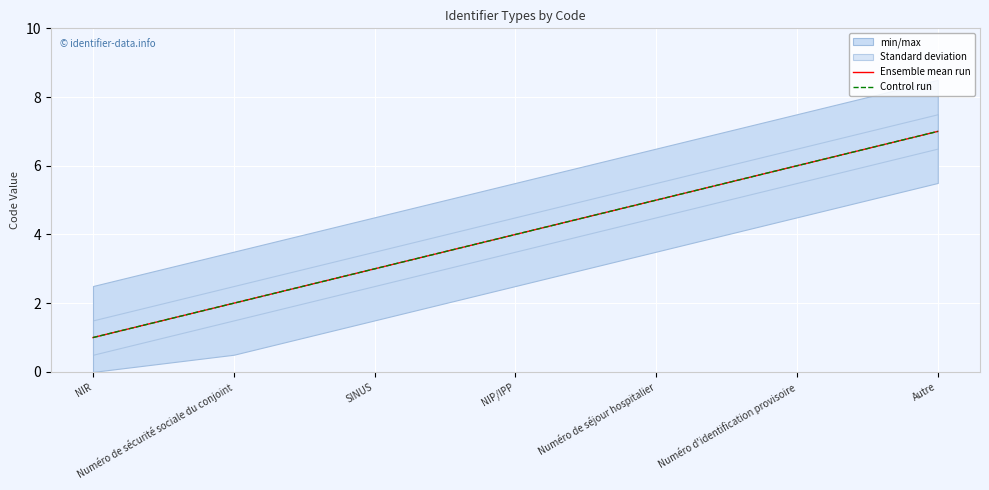

What is the label of the 7th point from the left?

Autre